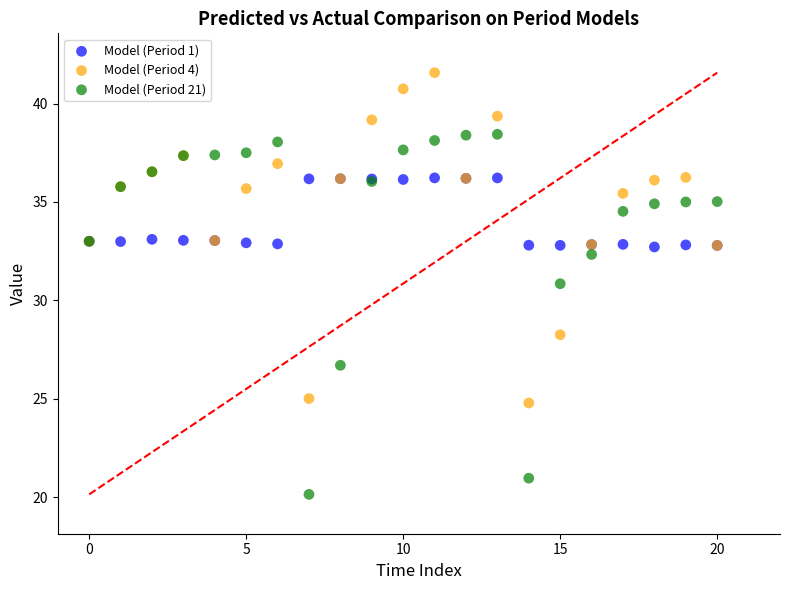

Which series reaches the maximum Y coordinate?

Model (Period 4)